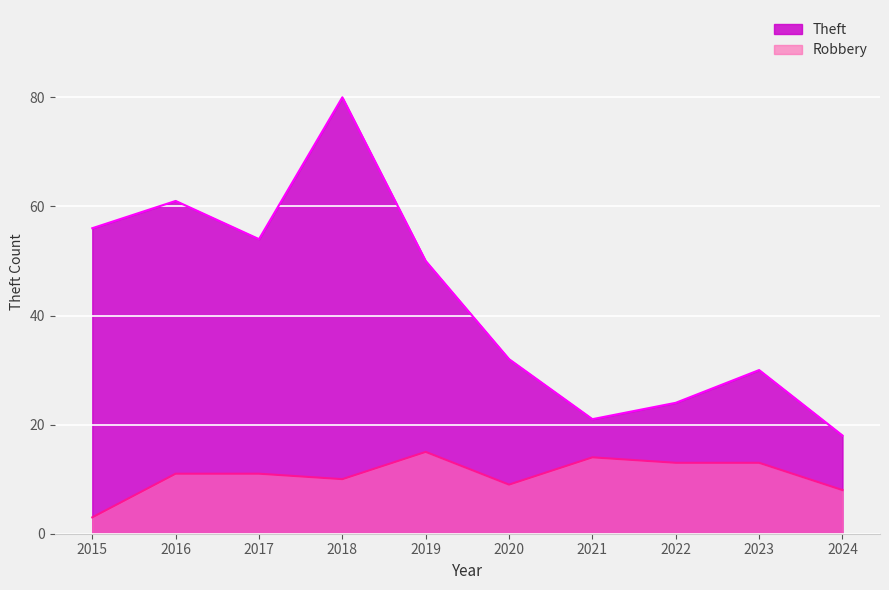

Which label corresponds to the smallest value in the chart?

2015